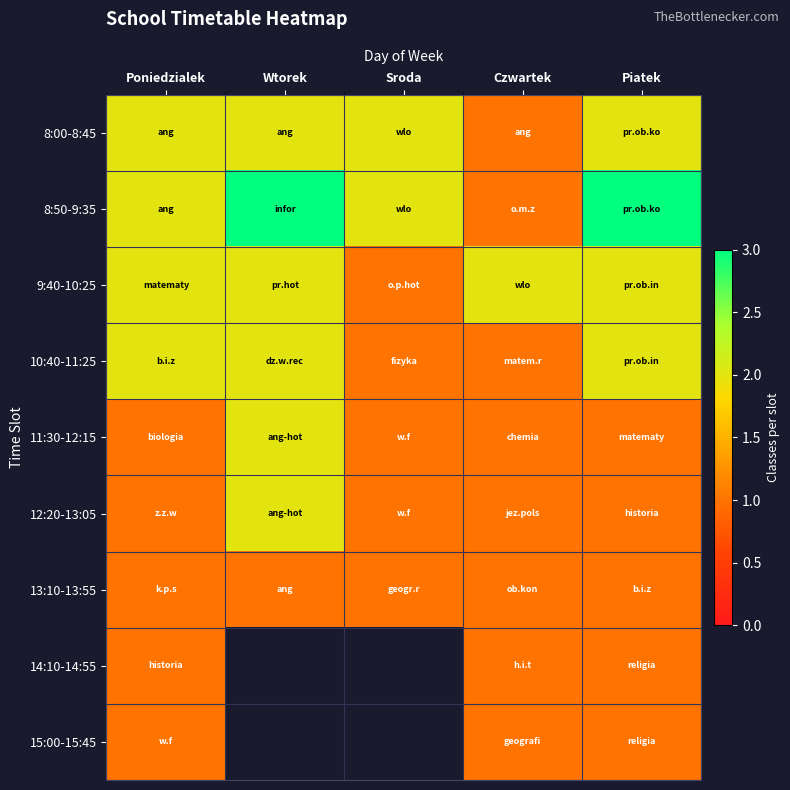

What is the difference between the 10:40-11:25 values at Sroda and Piatek?

1.0